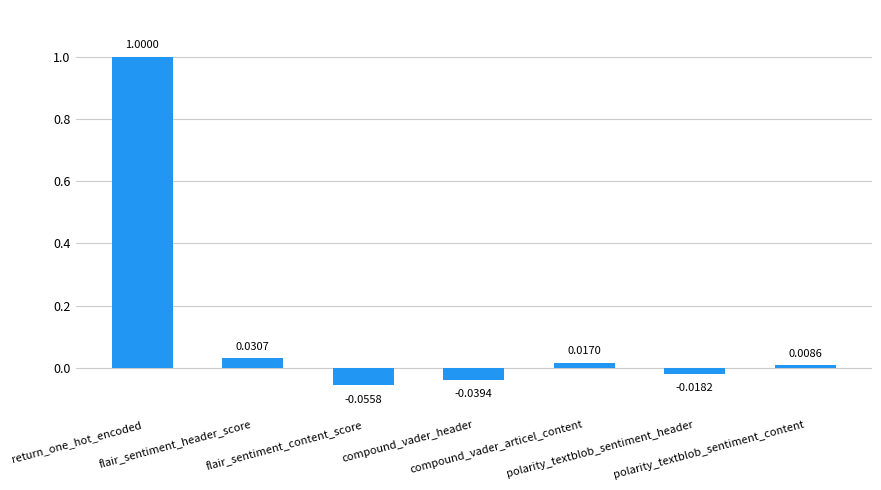

List the labels in order of value, smallest first.

flair_sentiment_content_score, compound_vader_header, polarity_textblob_sentiment_header, polarity_textblob_sentiment_content, compound_vader_articel_content, flair_sentiment_header_score, return_one_hot_encoded